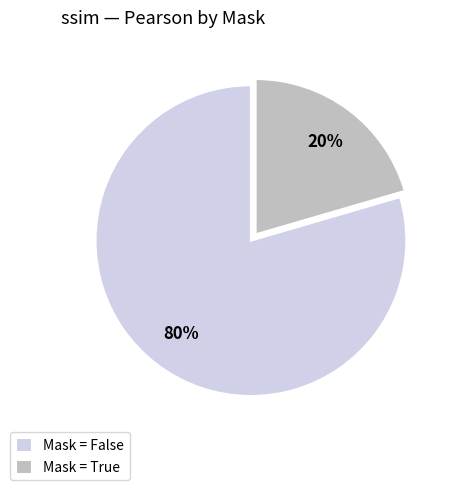

To the nearest percent, what is the combined percentage of Mask = False and Mask = True?

100%